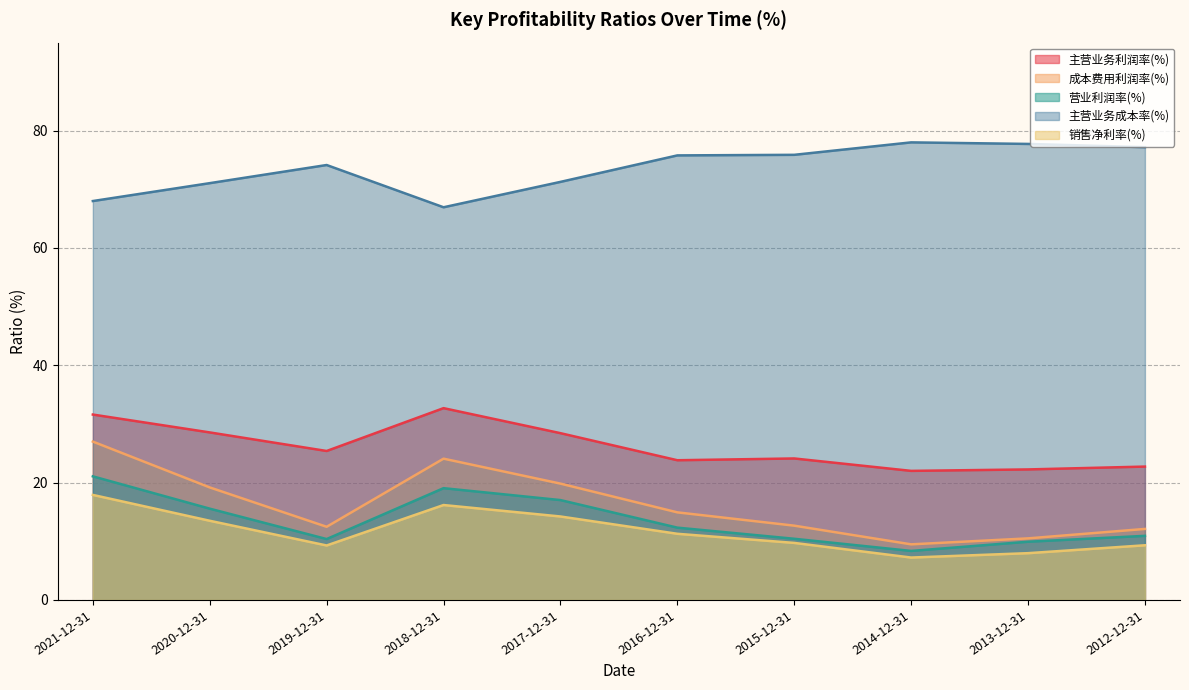

What is the difference between the 销售净利率(%) values at 2019-12-31 and 2017-12-31?

4.9